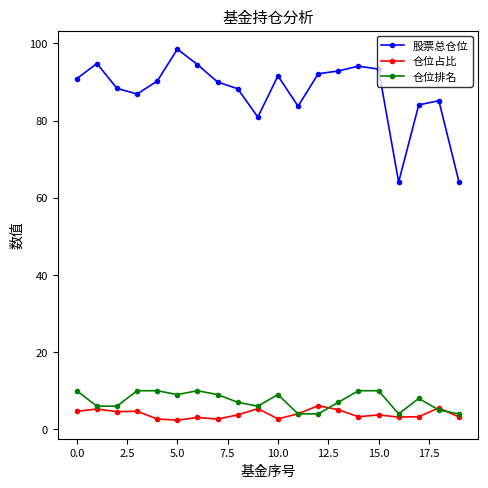

What is the lowest value of the 仓位占比 series?

2.4